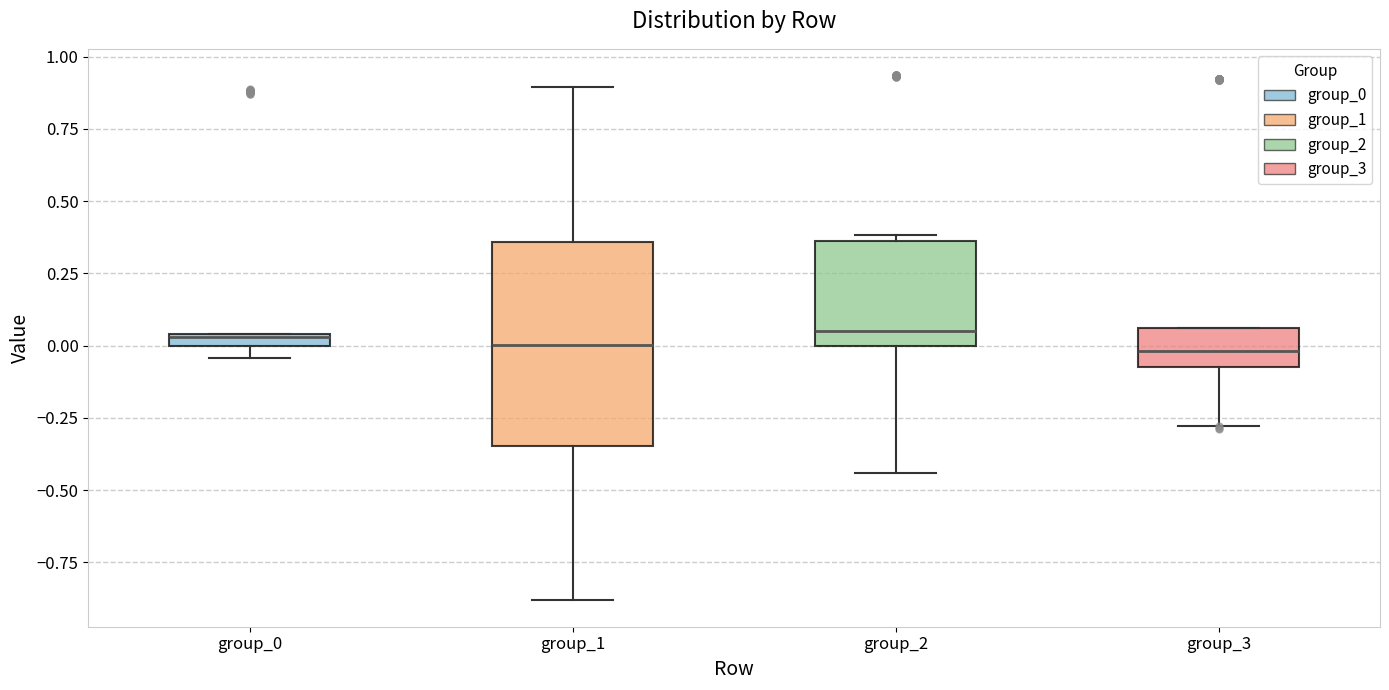

Where is the upper edge of the box for group_3 on the y-axis? The values are not printed on the chart, so give them approximately, as read against the axis.

0.05